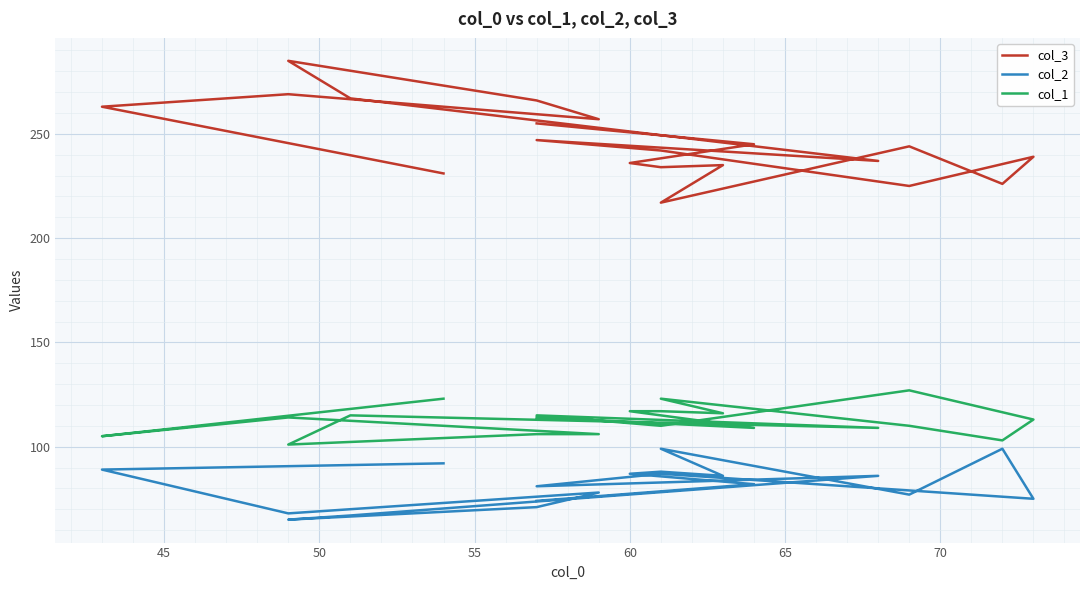

The col_1 series shows 114 at 50. True or false?

True